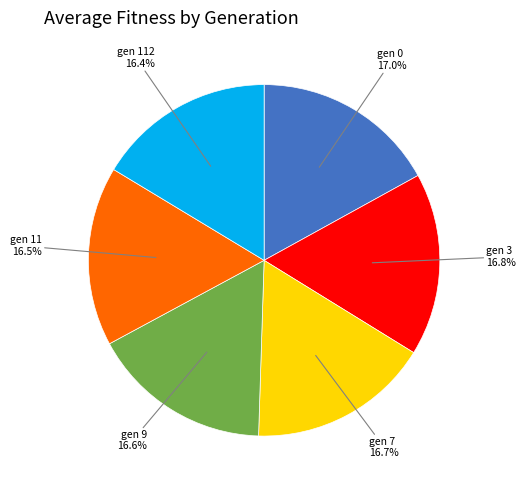

Is there a majority slice in this chart?

No